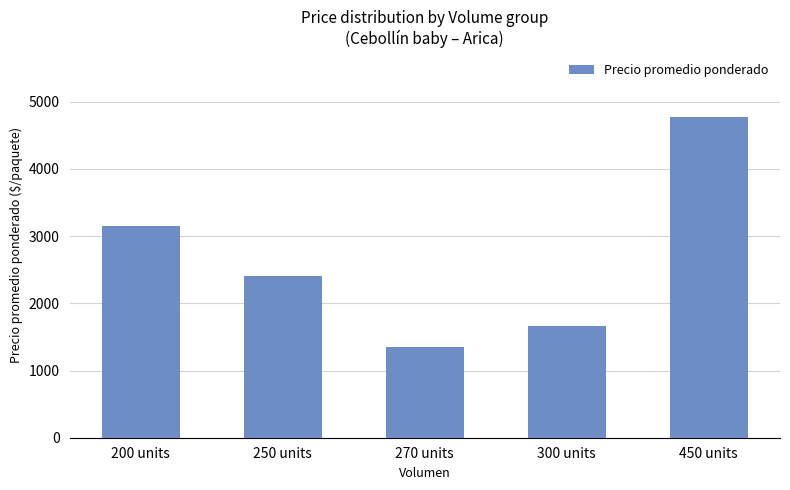

What is the difference between the maximum and minimum values?

3423.8